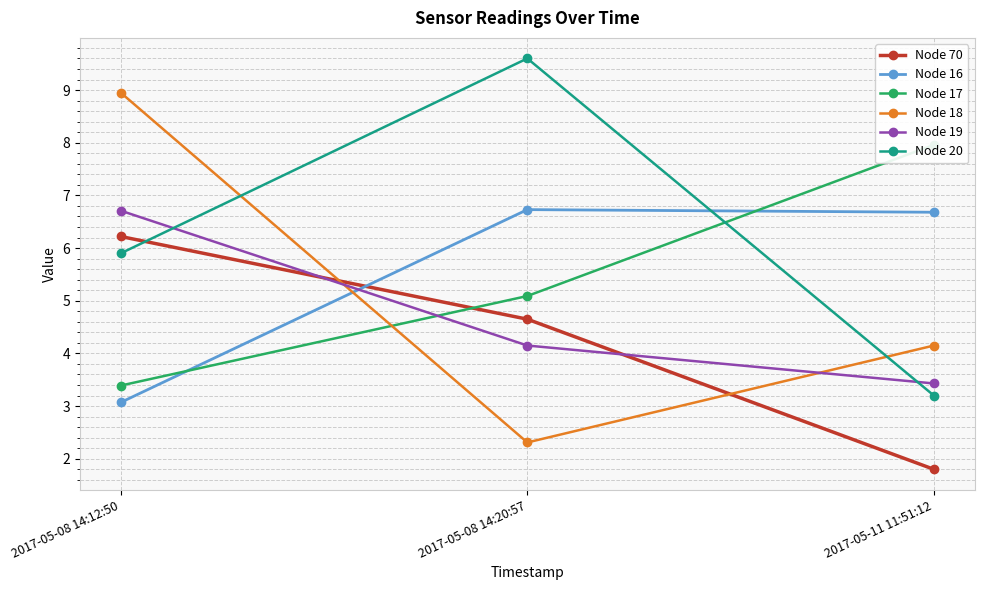

True or false: Node 20 has a value of 4.8 at 2017-05-08 14:20:57.

False